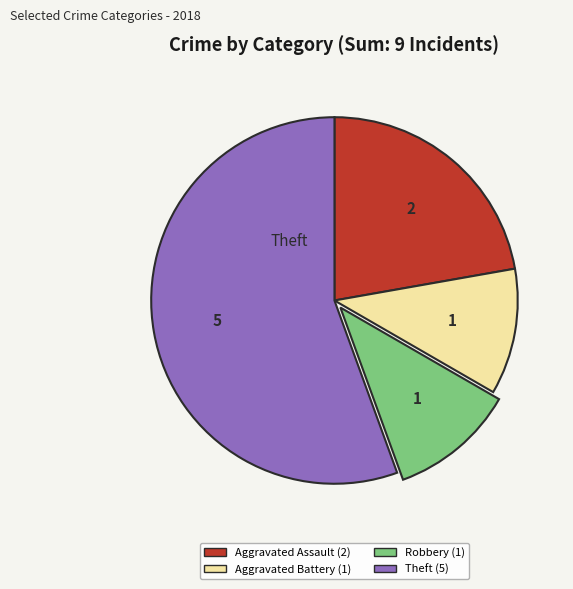

Is there a majority slice in this chart?

Yes